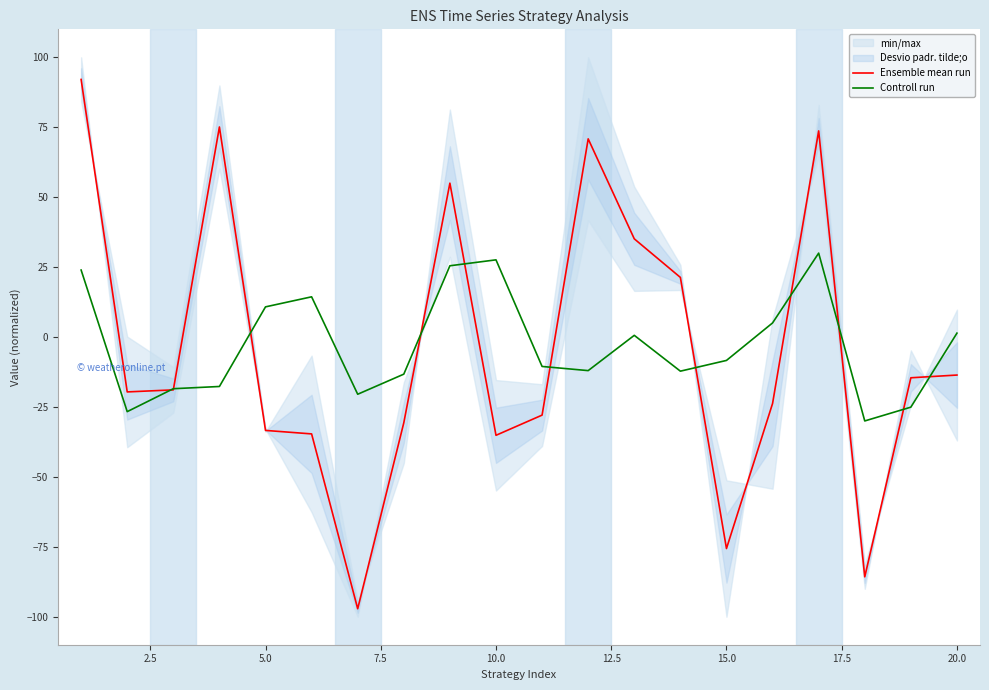

Is the value of Ensemble mean run at 0.0 greater than the value of Controll run at 22.5?

Yes